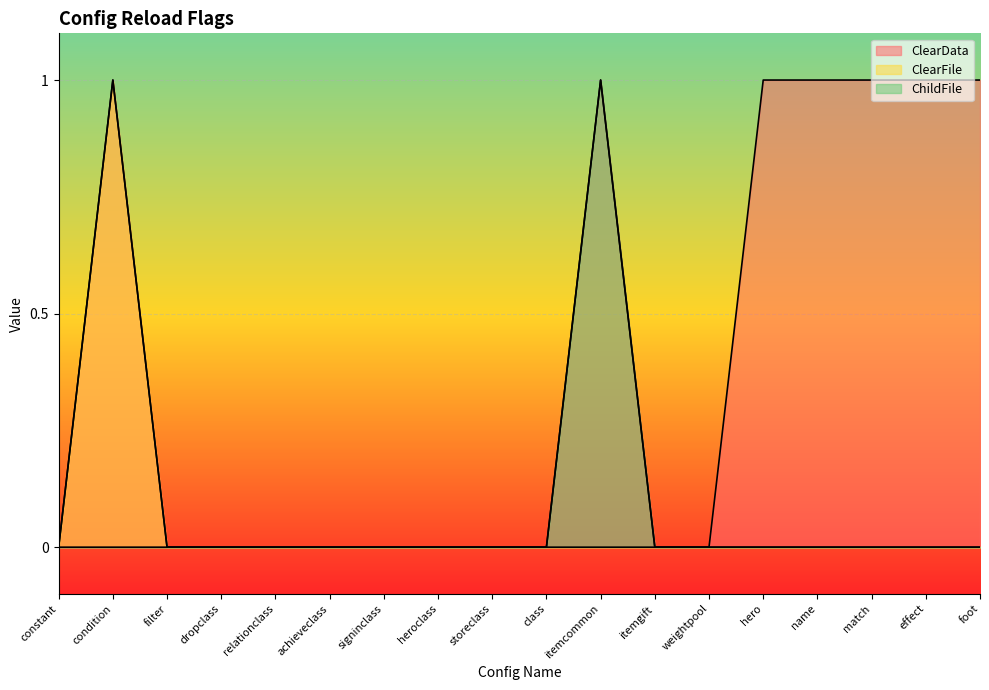

At how many categories does at least one series exceed 0?

7